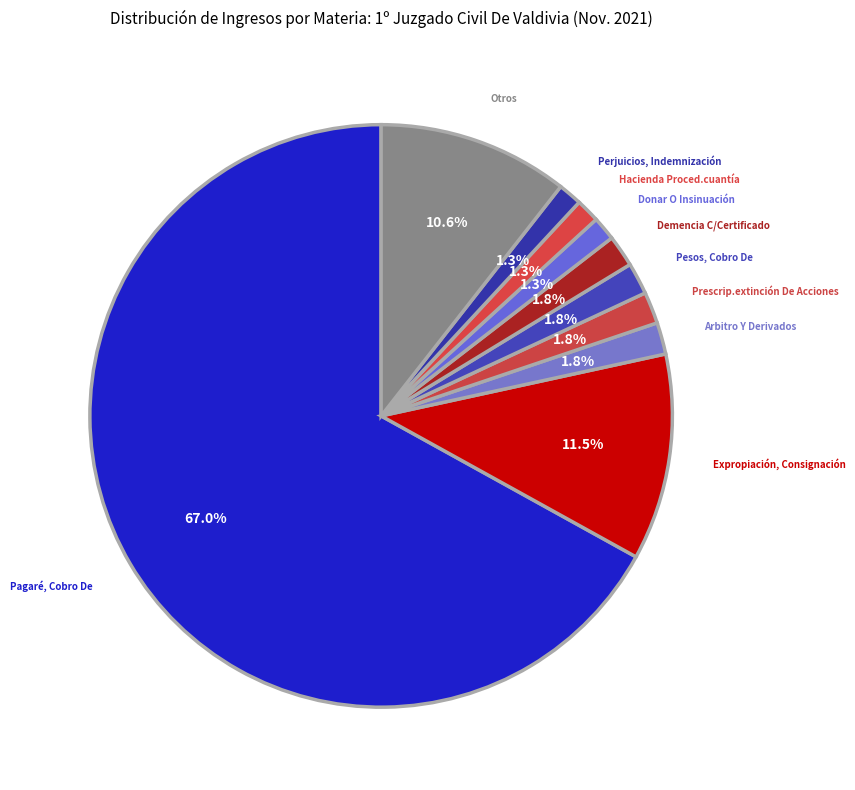

To the nearest percent, what is the difference between the largest and smallest slice percentages?

66%